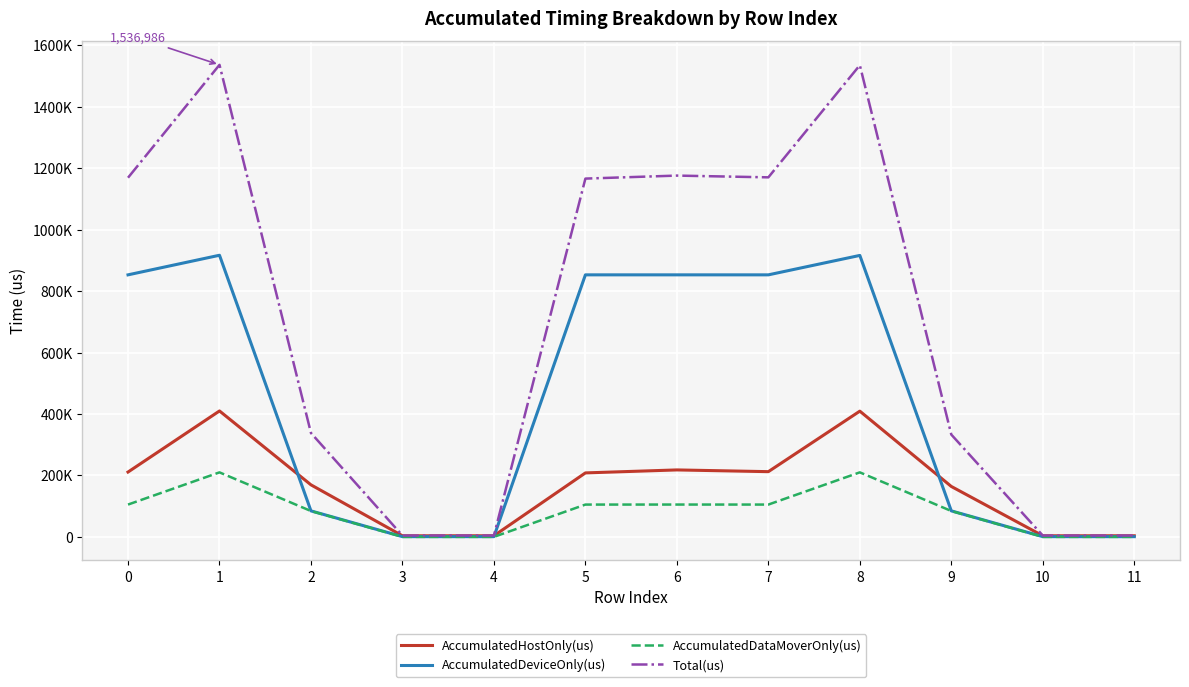

What are all the series names shown in the legend?

AccumulatedHostOnly(us), AccumulatedDeviceOnly(us), AccumulatedDataMoverOnly(us), Total(us)